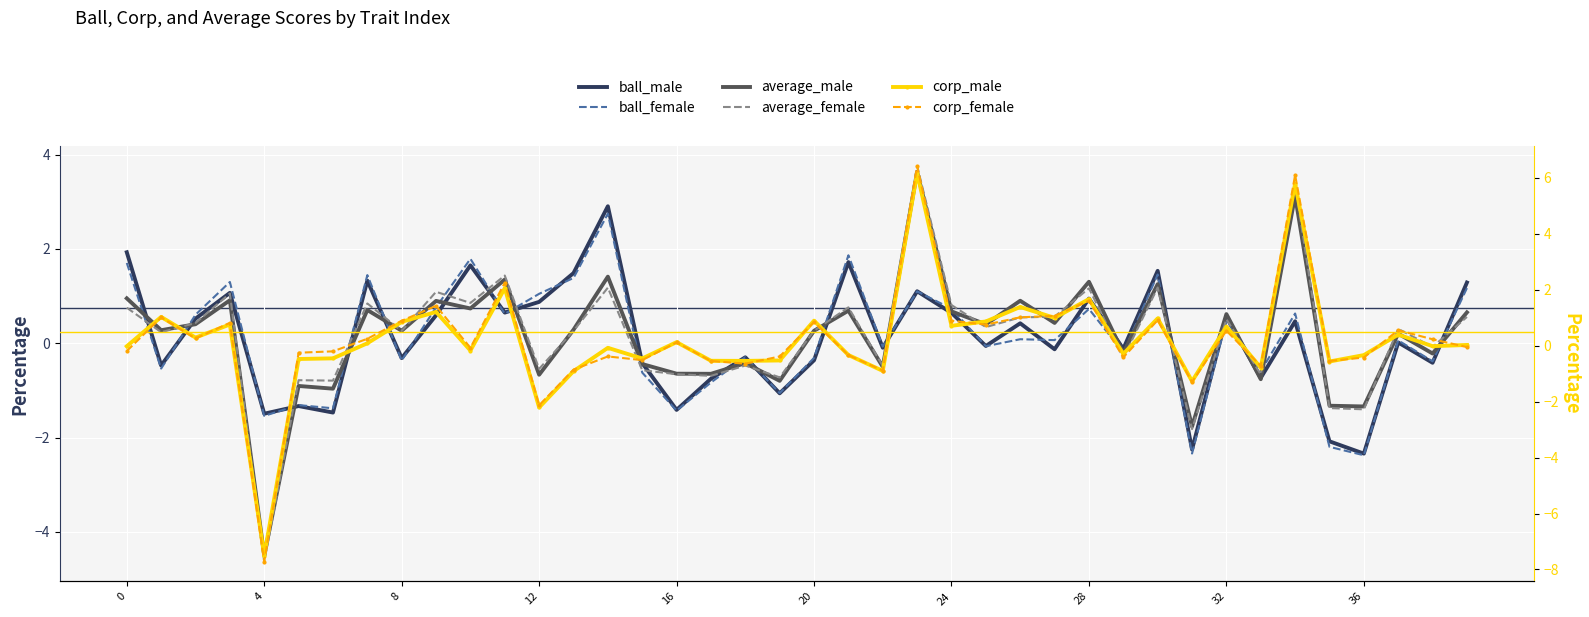

The average_female series shows 0.8 at 21. True or false?

True